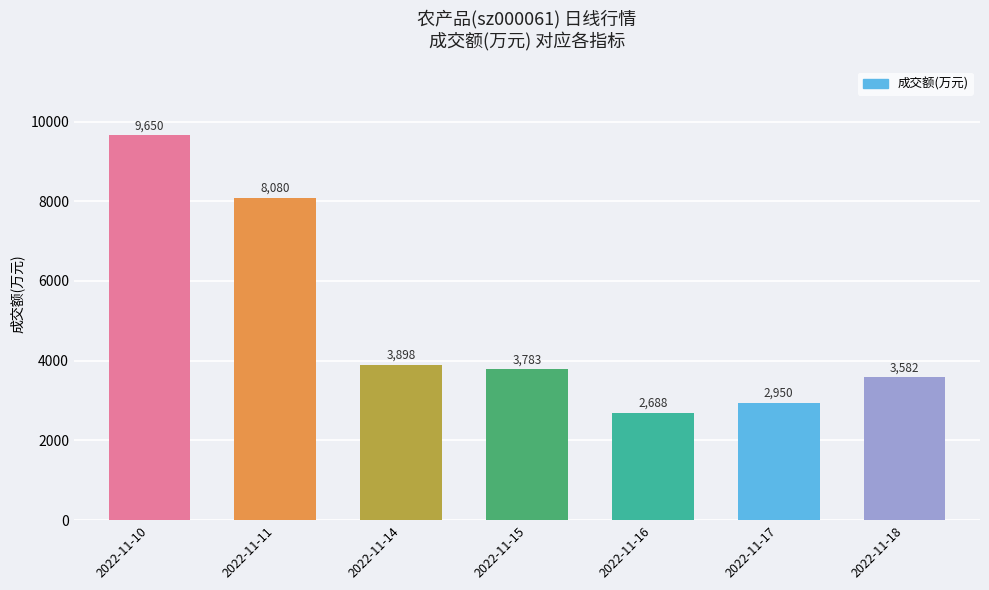

True or false: the data shows 2681 at 2022-11-10.

False